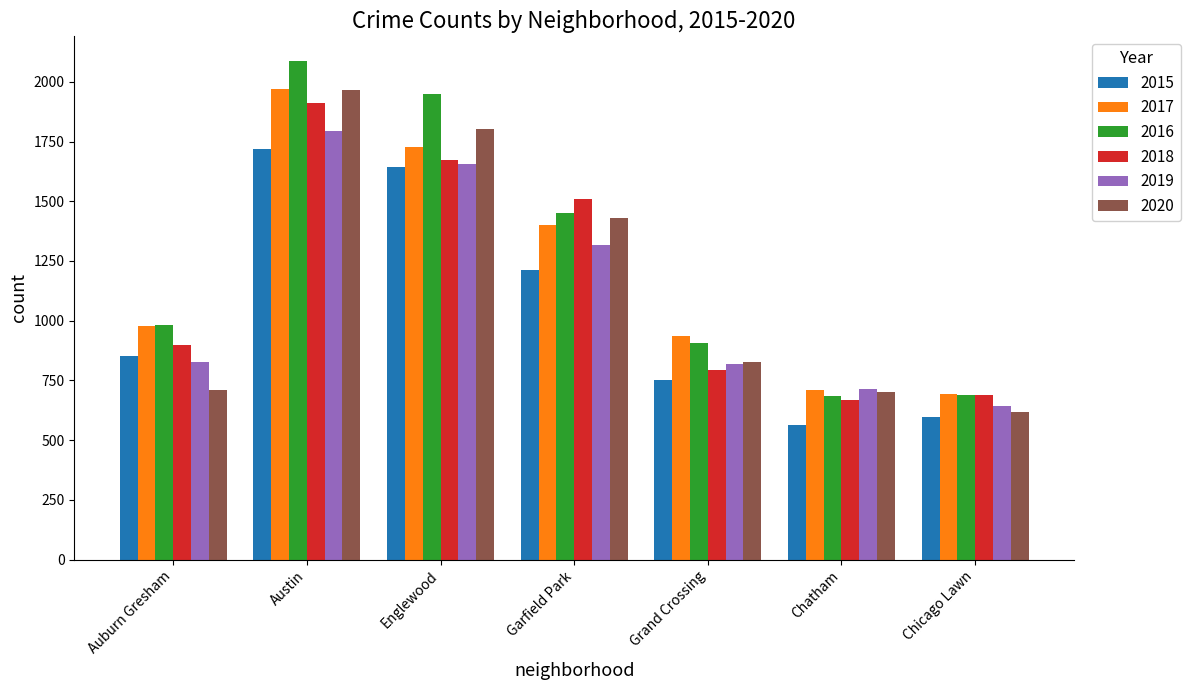

What is the maximum value for 2015?

1719